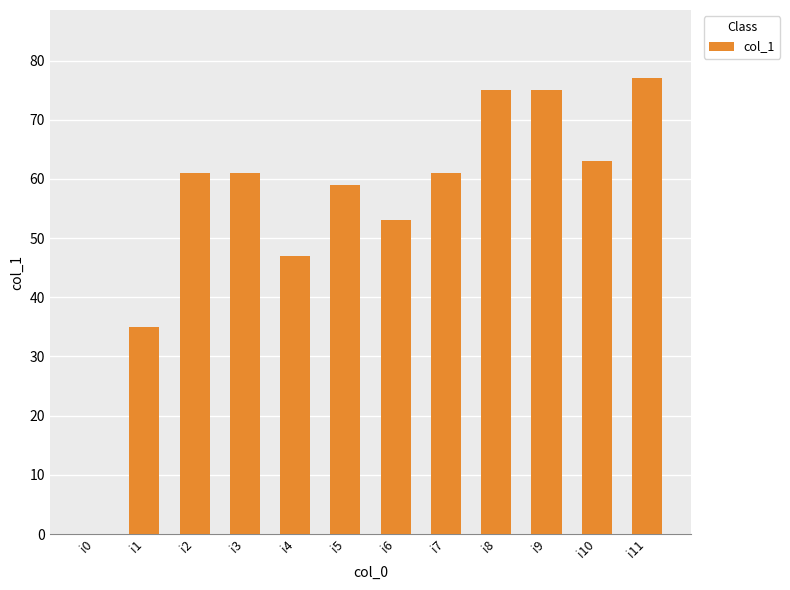

The chart shows a value of 77 at i11. True or false?

True